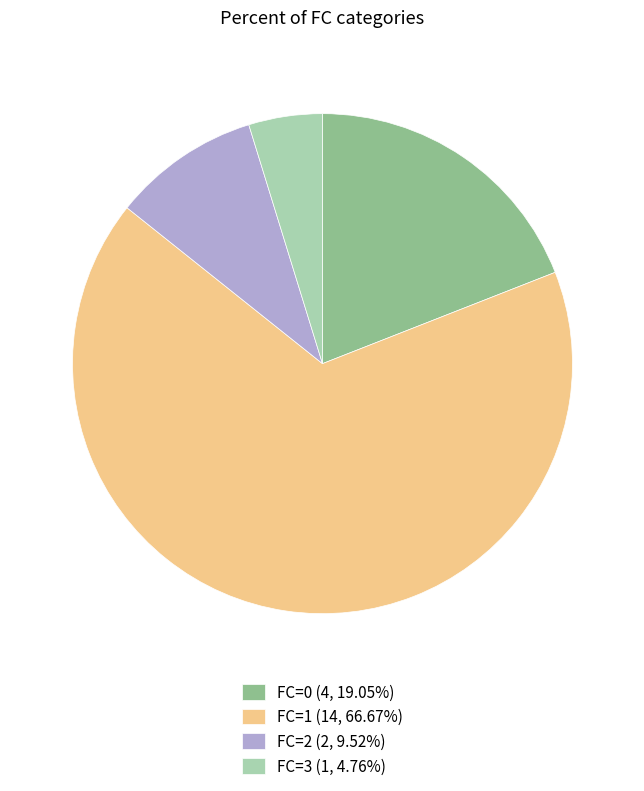

What is the majority slice?

FC=1